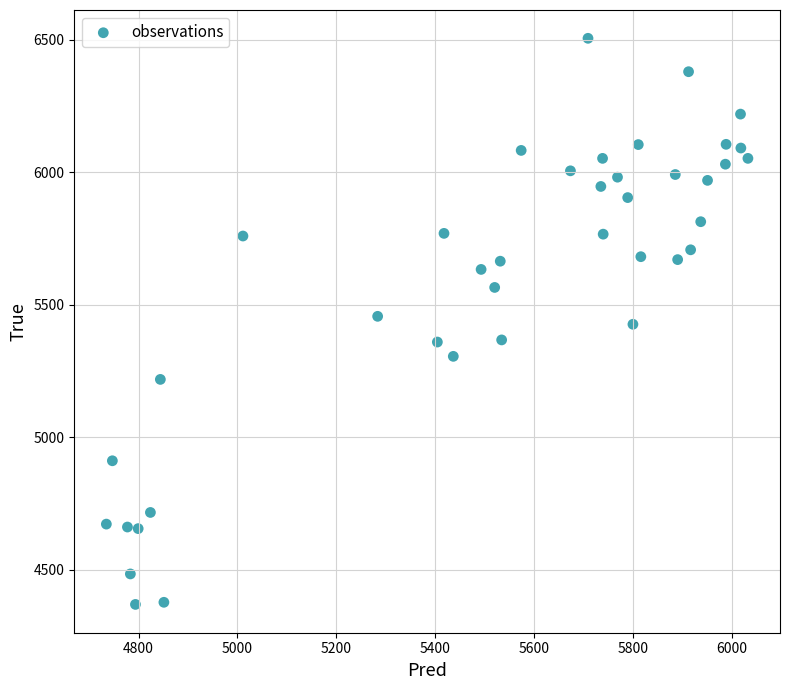

What is the range of Y values (max minus min)?

2136